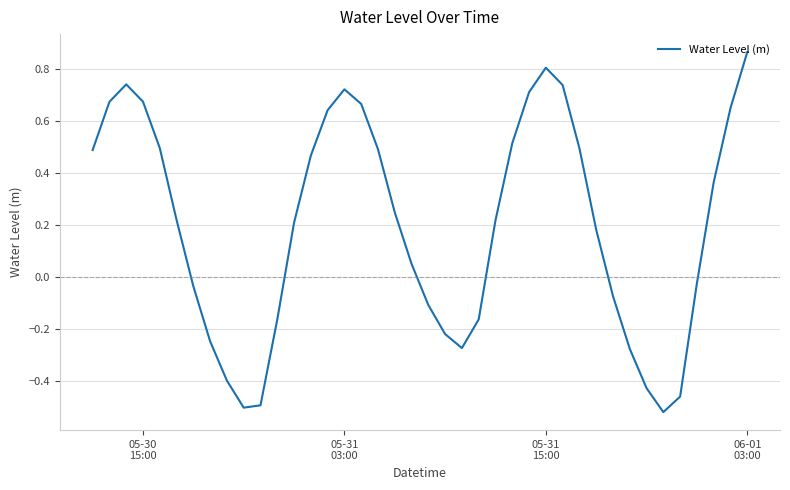

What is the difference between the maximum and minimum values?

1.4